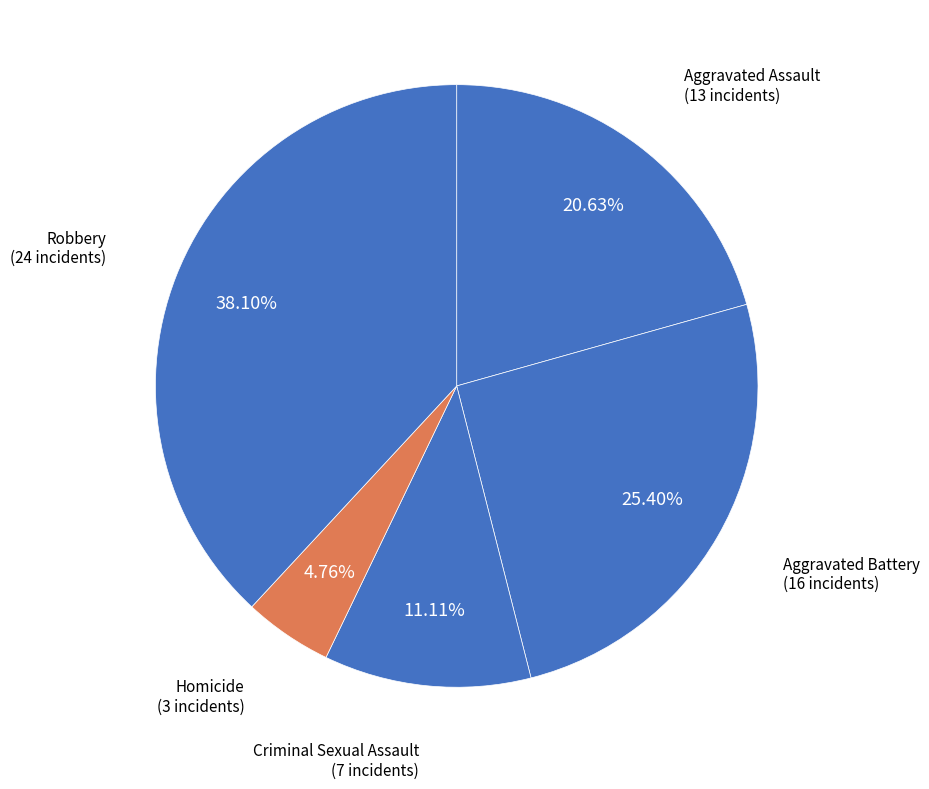

How many segments does this pie chart have?

5